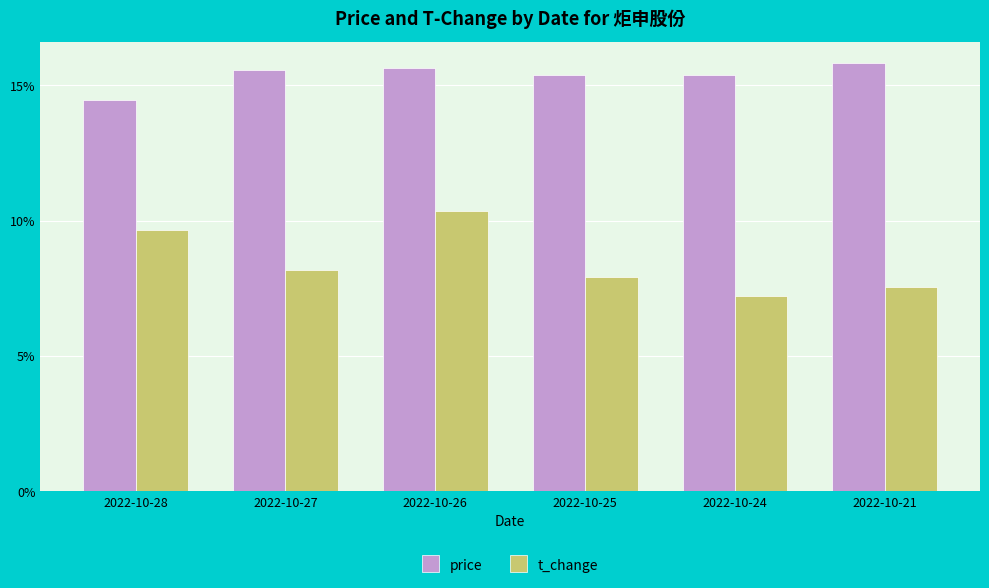

What is the sum of all t_change values?

50.8